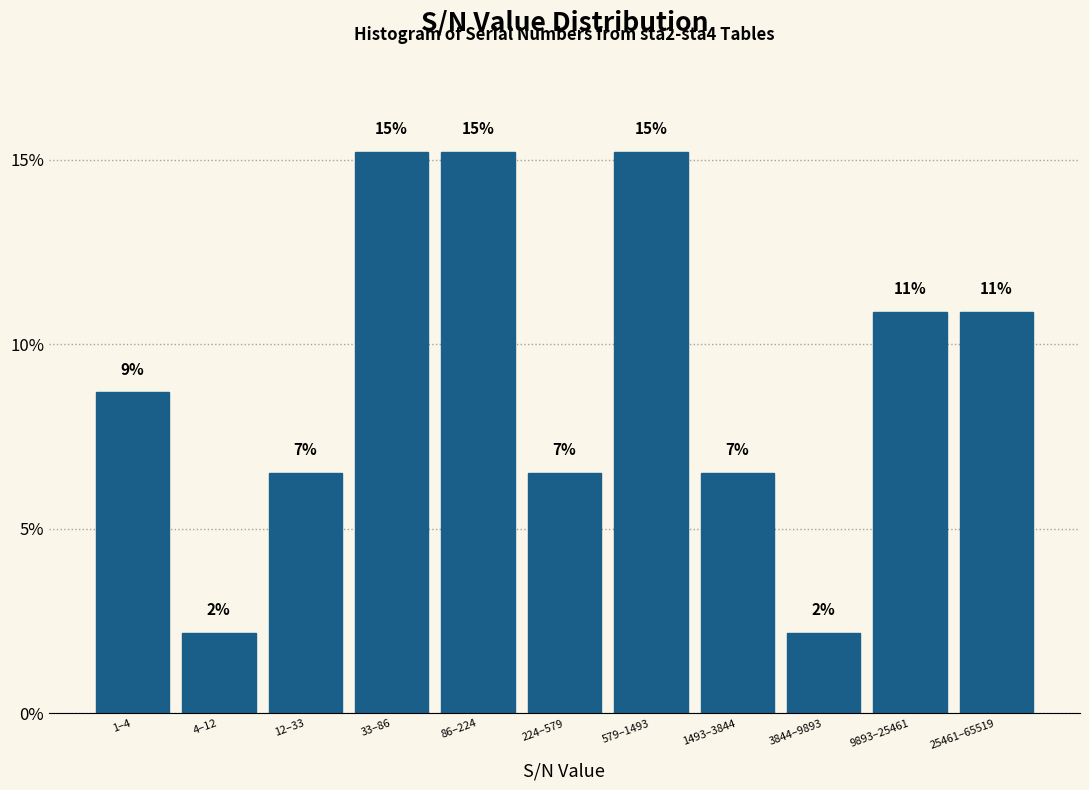

Are the bars horizontal?

No